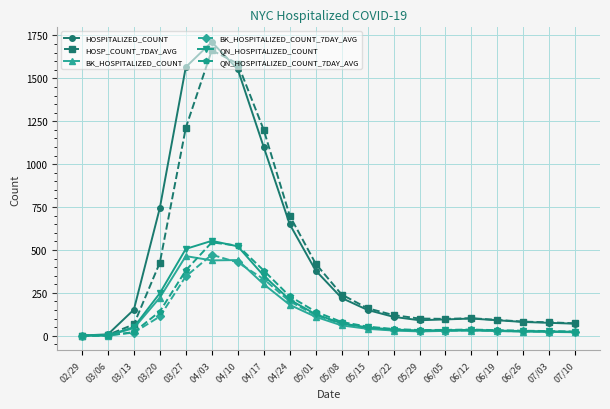

What is the average value of the BK_HOSPITALIZED_COUNT_7DAY_AVG series?

118